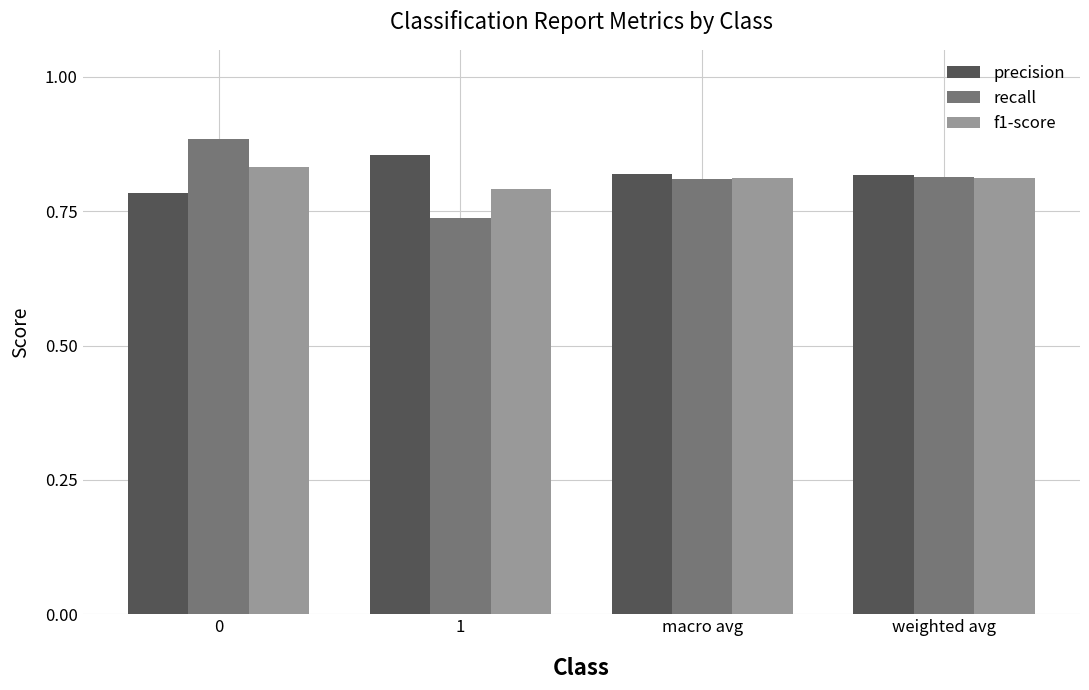

At how many categories does at least one series exceed 0?

4